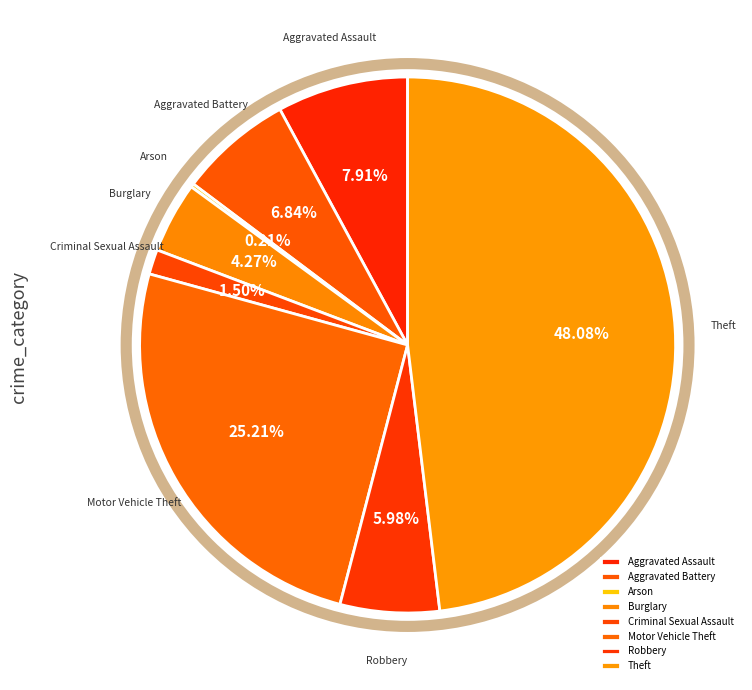

Which has a higher value, Aggravated Assault or Motor Vehicle Theft?

Motor Vehicle Theft